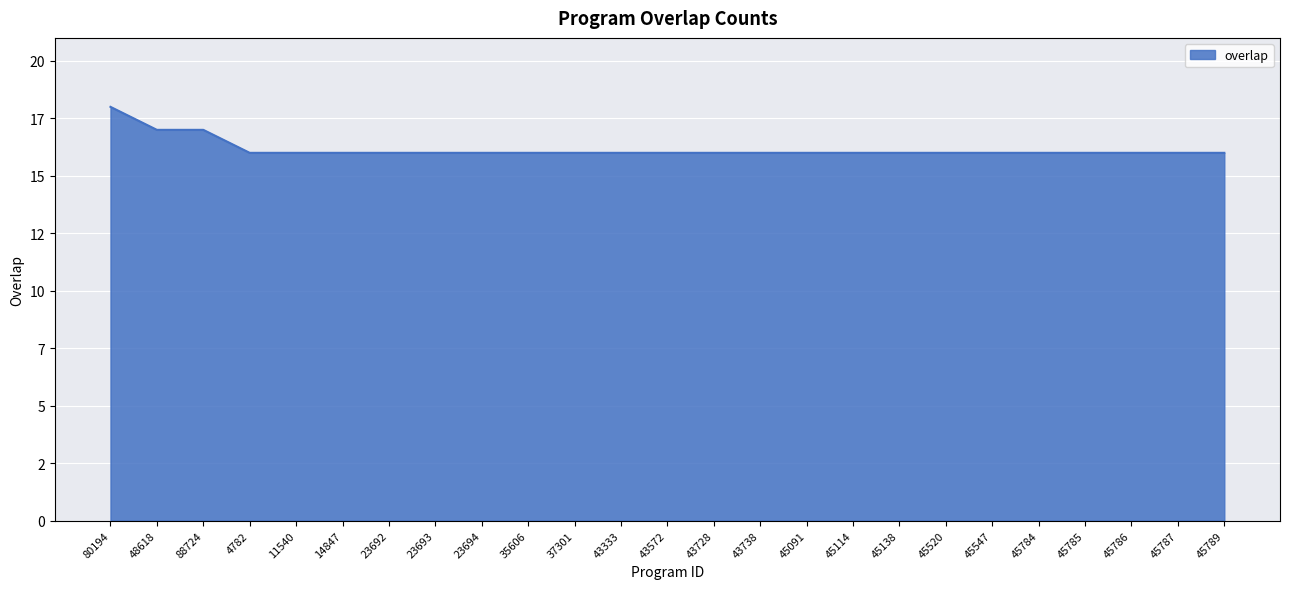

Is this an area chart (filled region under the line)?

Yes